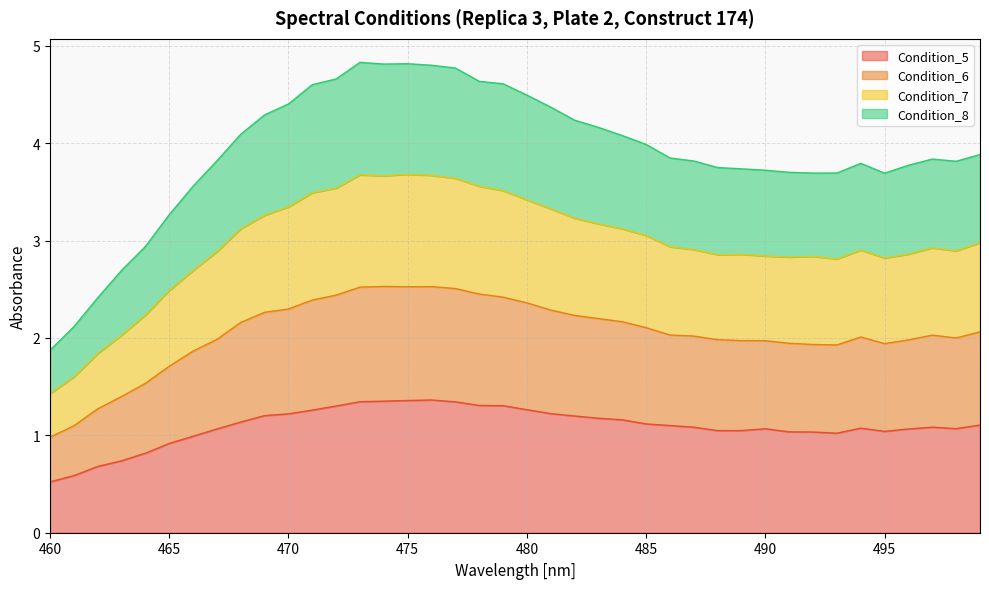

List the labels in order of Condition_5 value, largest first.

476, 475, 474, 473, 477, 478, 479, 472, 480, 471, 481, 470, 469, 482, 483, 484, 468, 485, 499, 486, 487, 497, 494, 498, 490, 467, 496, 489, 488, 495, 491, 492, 493, 466, 465, 464, 463, 462, 461, 460